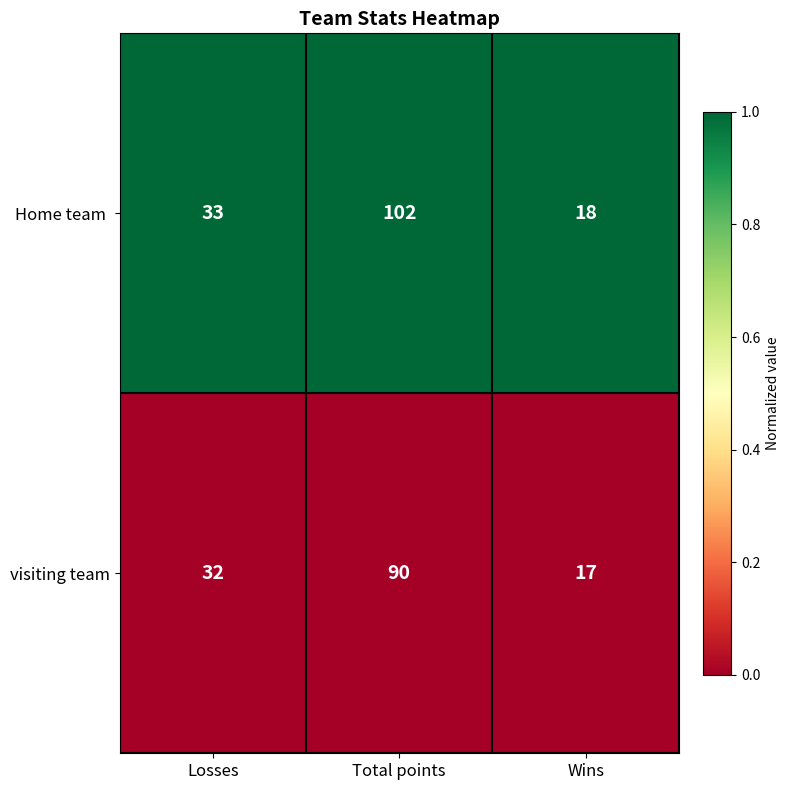

What is the difference between the highest and lowest values at Total points?

12